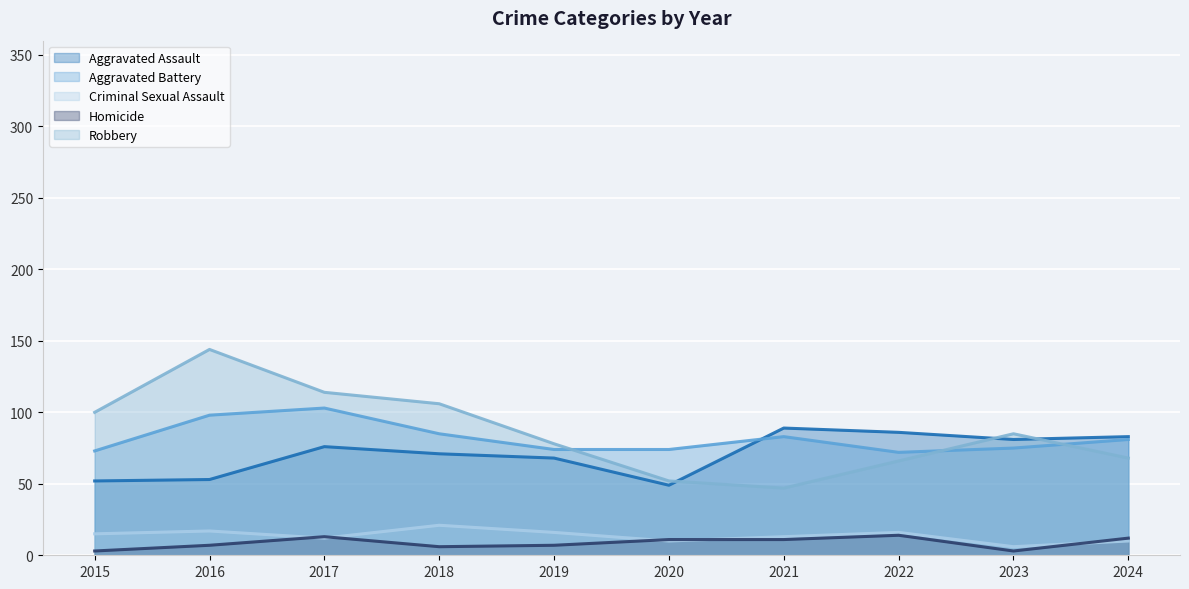

What is the value of the Aggravated Assault point at the 3rd from the left?

76